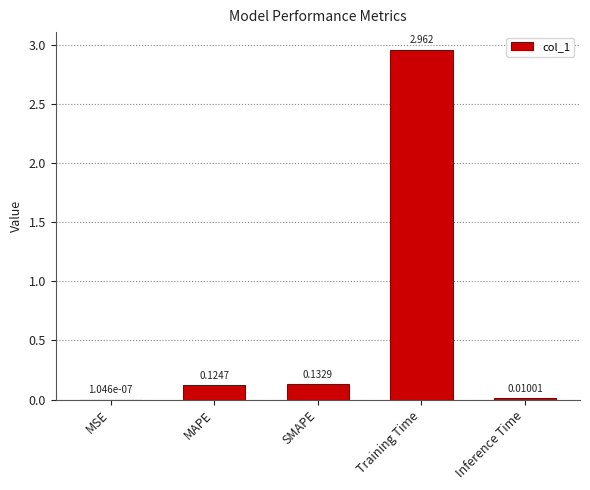

At which category does the chart reach its peak across all series?

Training Time